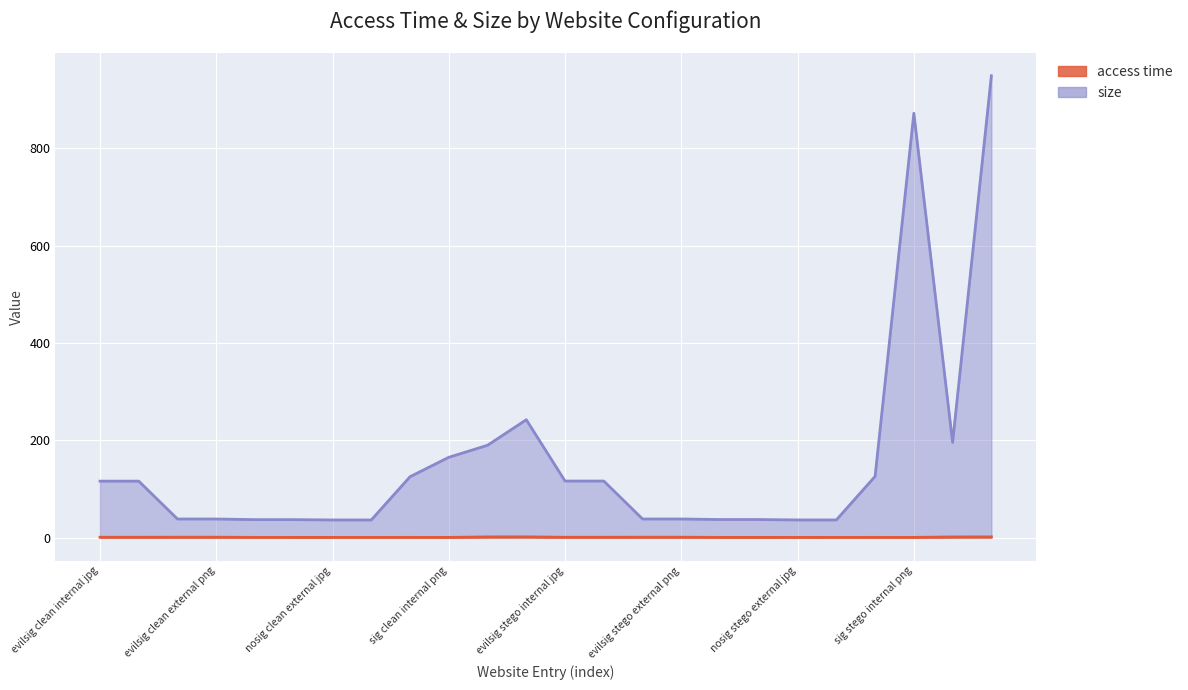

Reading left to right, extract all data points from this chart.

access time: 0.7	0.7	0.8	0.8	0.5	0.4	0.4	0.4	0.5	0.4	1.4	1.6	0.7	0.7	0.8	0.8	0.4	0.4	0.4	0.4	0.5	0.4	1.4	1.5
size: 116.1	116.1	38.2	38.2	36.9	36.9	36.3	36.3	125.1	165.0	189.8	242.2	116.3	116.3	38.2	38.2	37.1	37.1	36.3	36.3	125.9	872.1	195.6	949.1